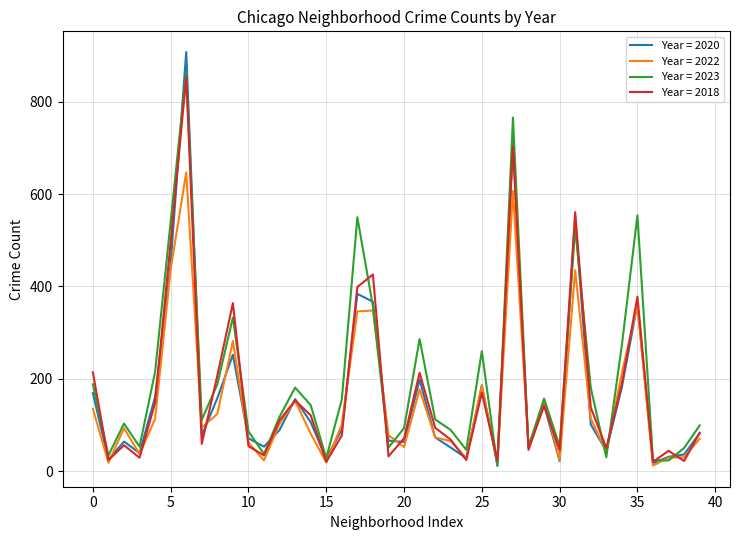

Which series has the largest range (max minus min)?

Year = 2020